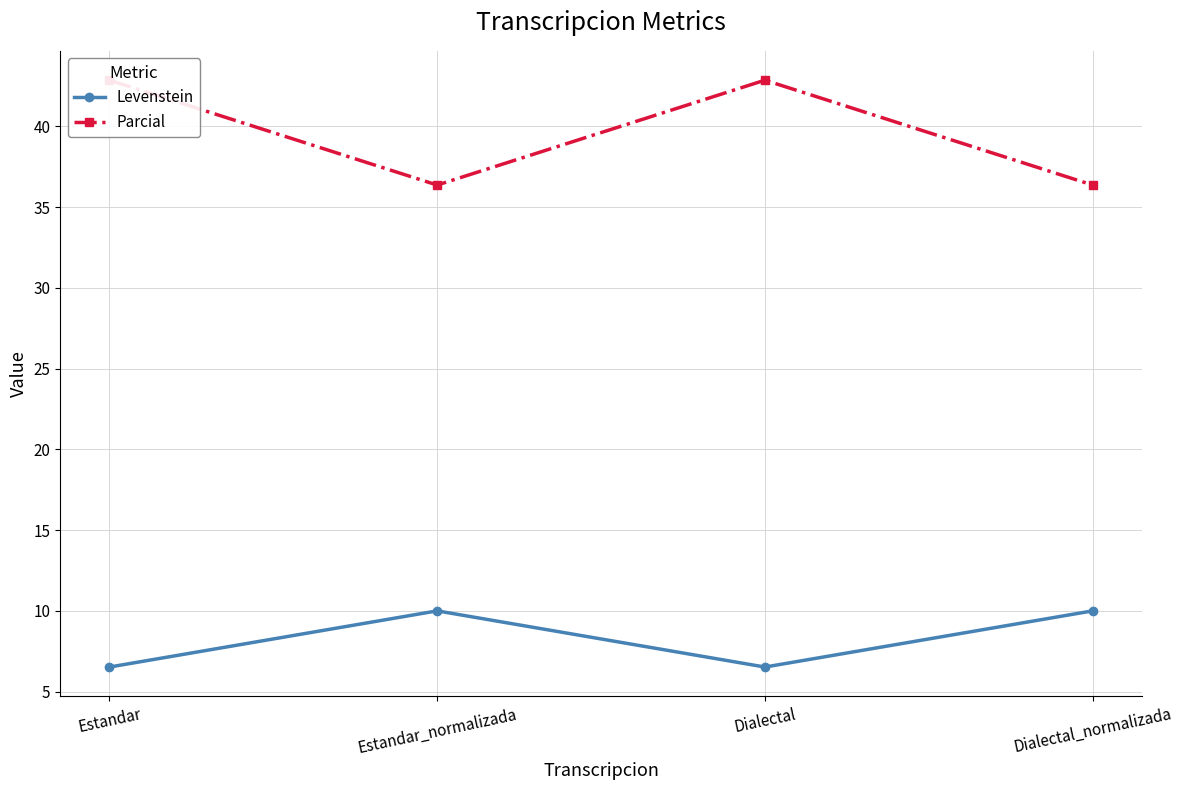

True or false: Parcial has a value of 15.9 at Estandar.

False